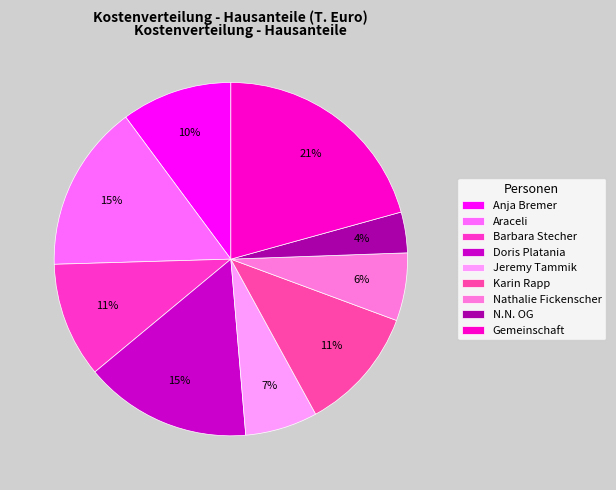

True or false: Jeremy Tammik accounts for 7% of the total.

True